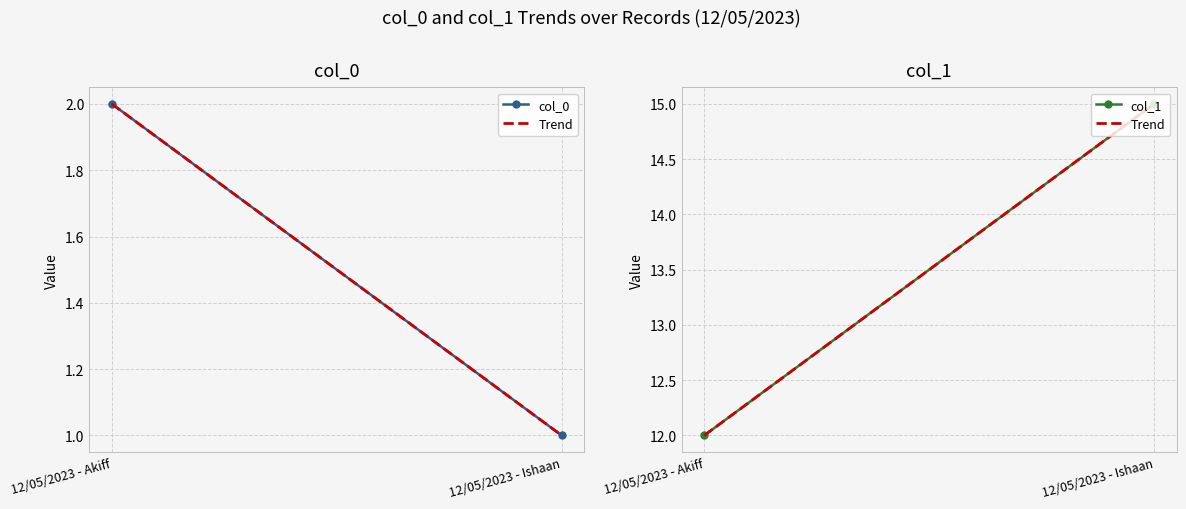

At which category does the chart reach its peak across all series?

12/05/2023 - Ishaan